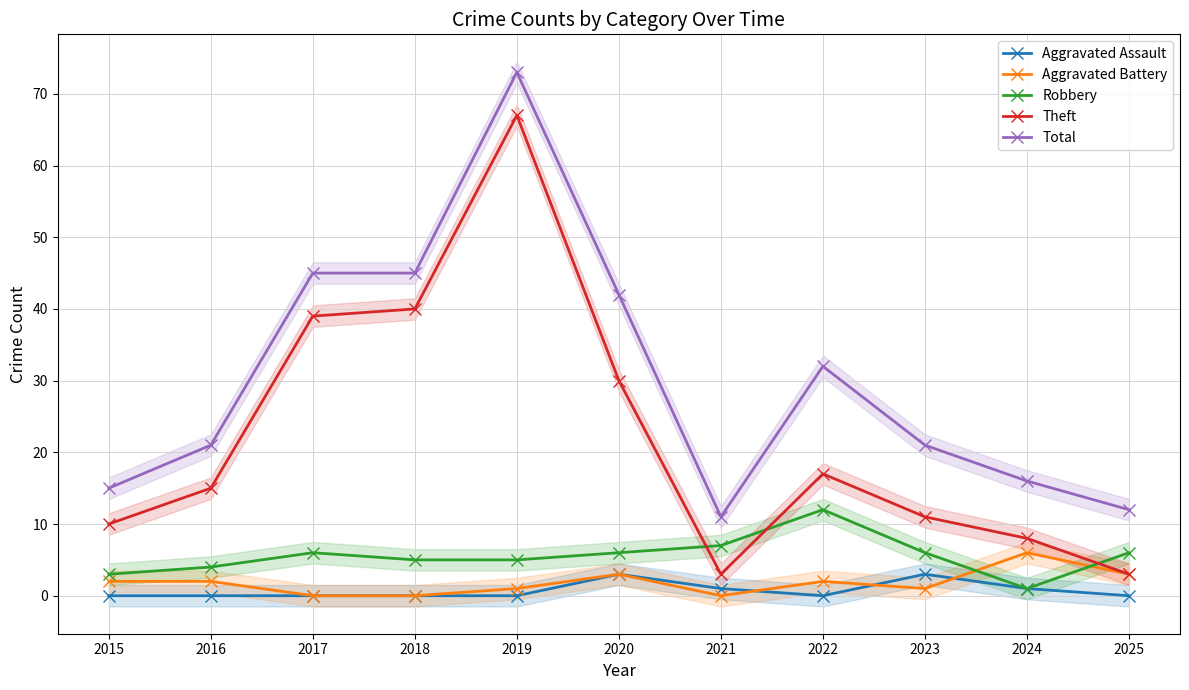

After their last crossing, which series has the higher values: Robbery or Aggravated Battery?

Robbery